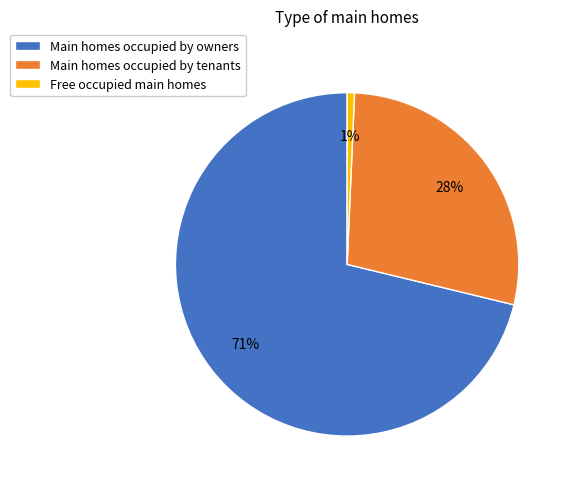

Is there a majority slice in this chart?

Yes